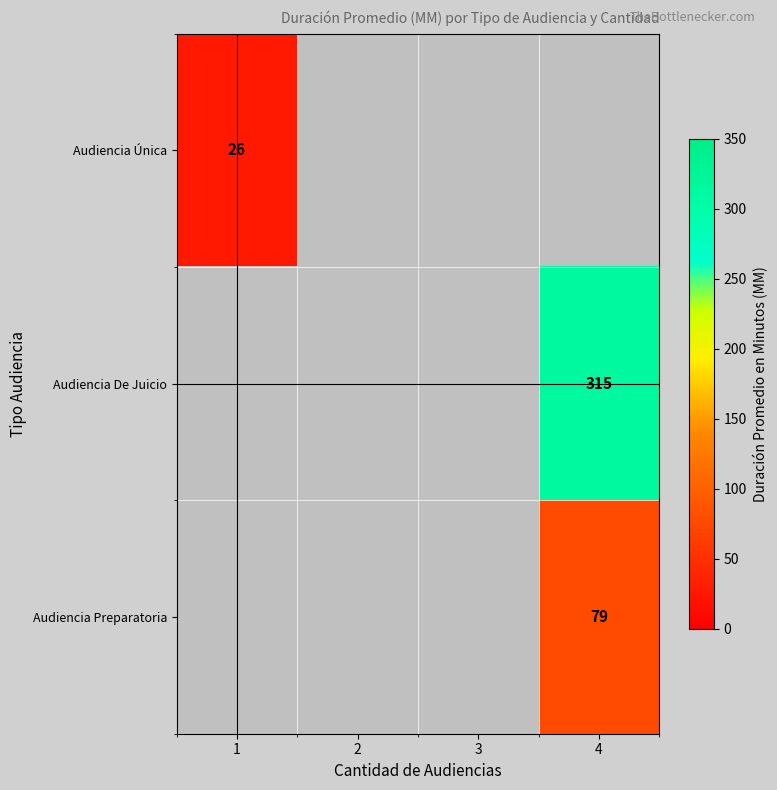

True or false: Audiencia Preparatoria has a value of 79 at 4.

True